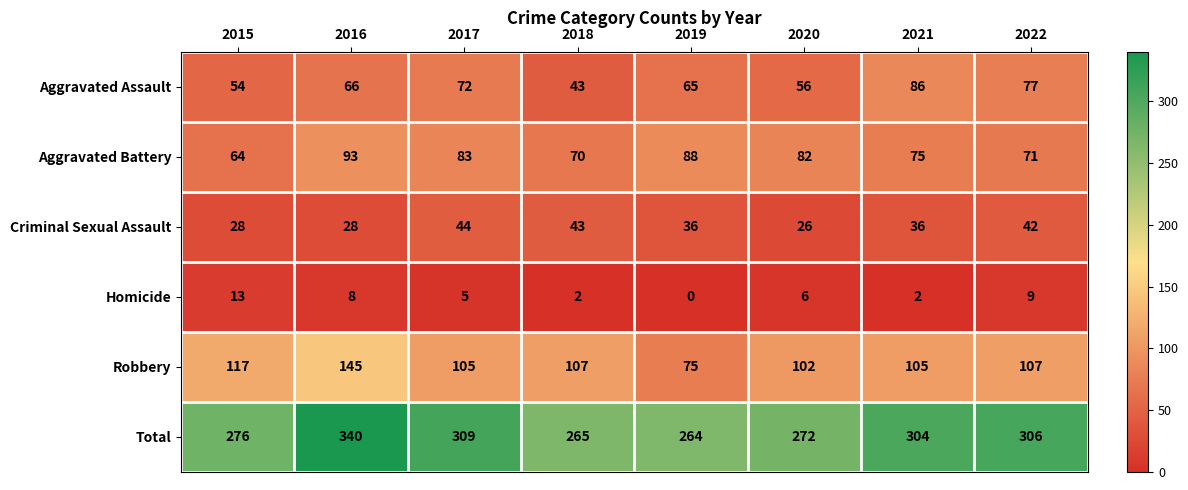

Which category has the lowest value across all series?

2019